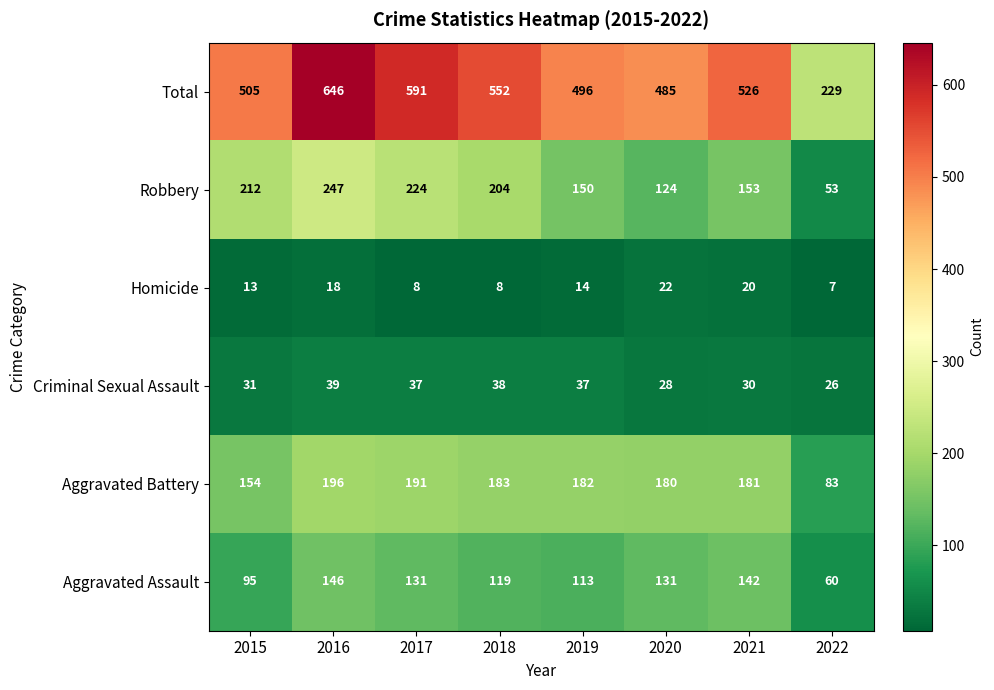

The value of Homicide at 2019 is 14. True or false?

True